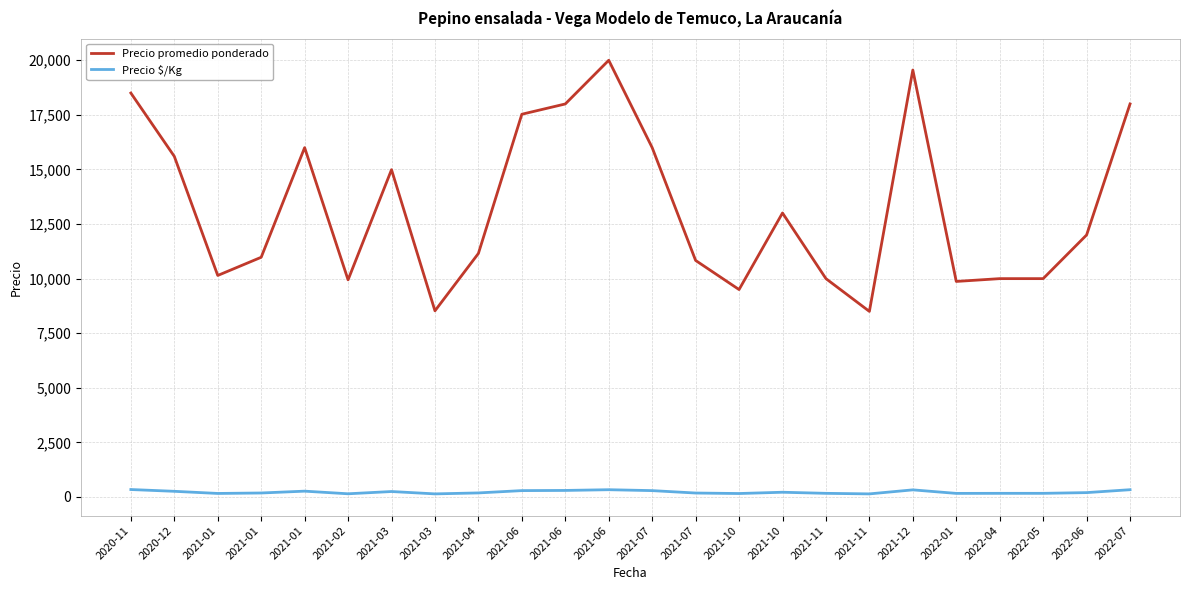

At which category is the sum across all series the highest?

2021-06